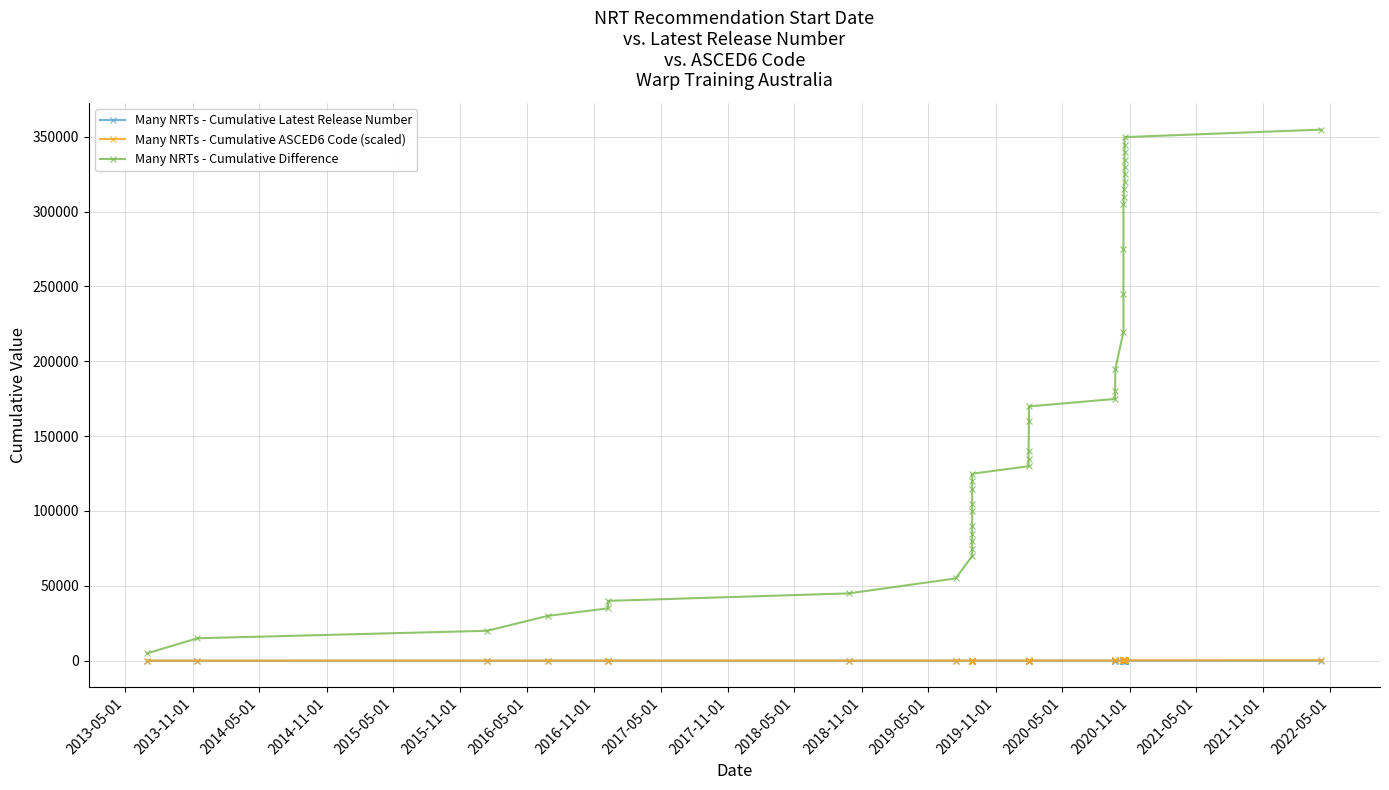

The value of Many NRTs - Cumulative Latest Release Number at 2019-05-01 is 18.0. True or false?

True